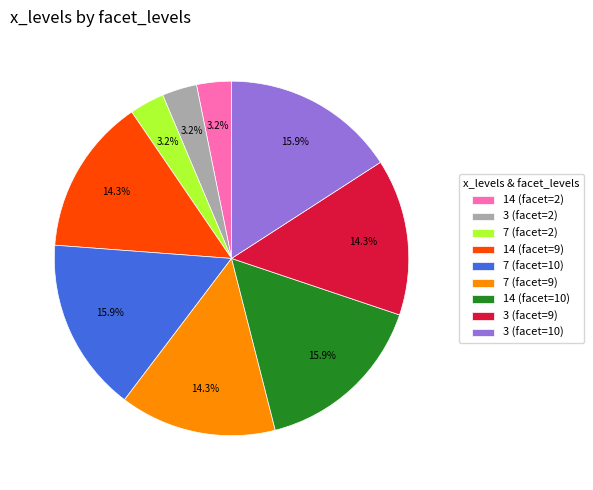

What is the ratio of the value at 14 (facet=10) to the value at 7 (facet=10)?

1.0